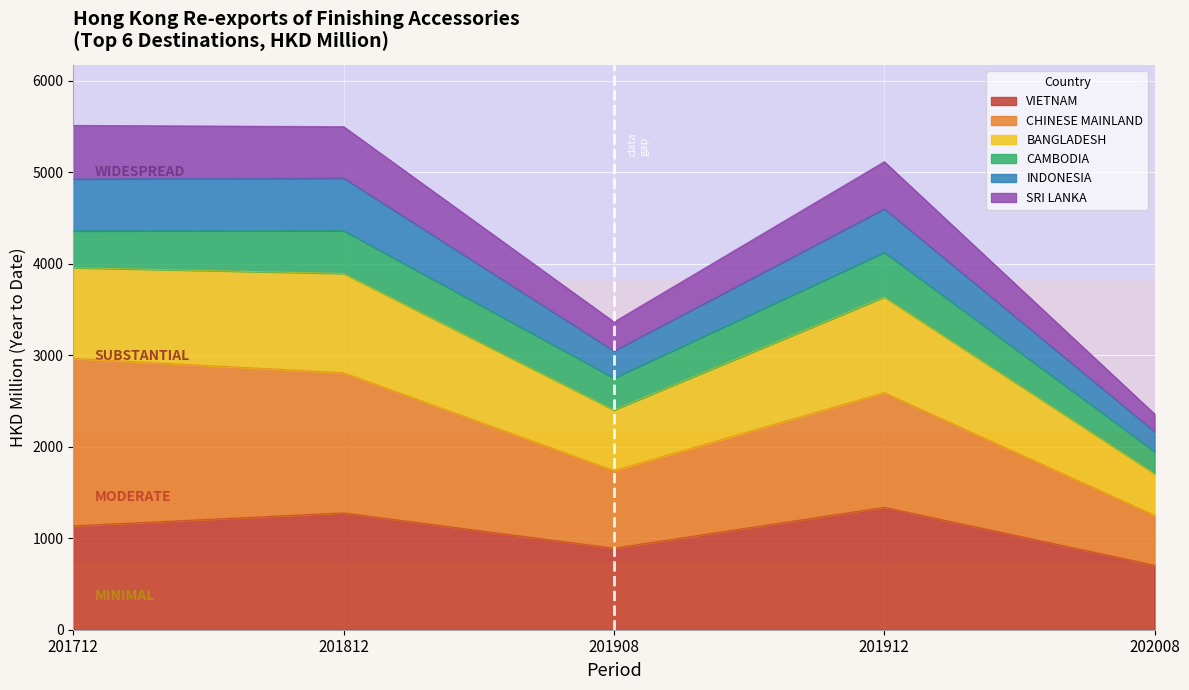

True or false: SRI LANKA and VIETNAM cross at least once.

False